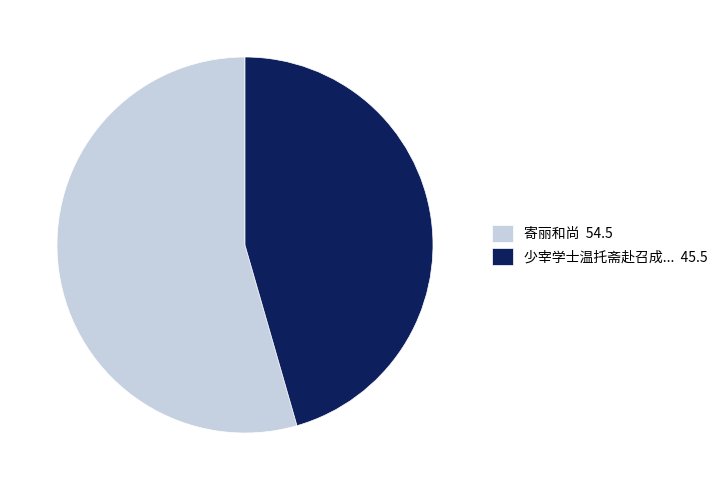

What is the ratio of the value at 少宰学士温托斋赴召成... 45.5 to the value at 寄丽和尚 54.5?

0.8